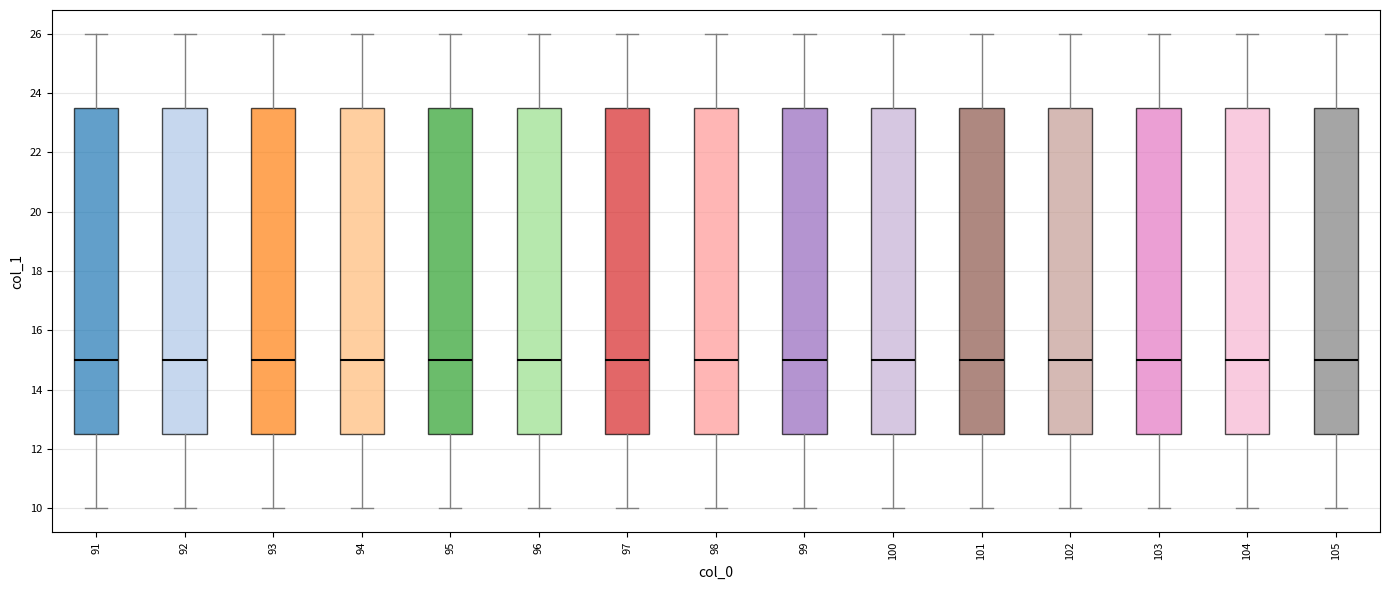

Where is the upper edge of the box at x = 91 on the y-axis? The values are not printed on the chart, so give them approximately, as read against the axis.

23.6